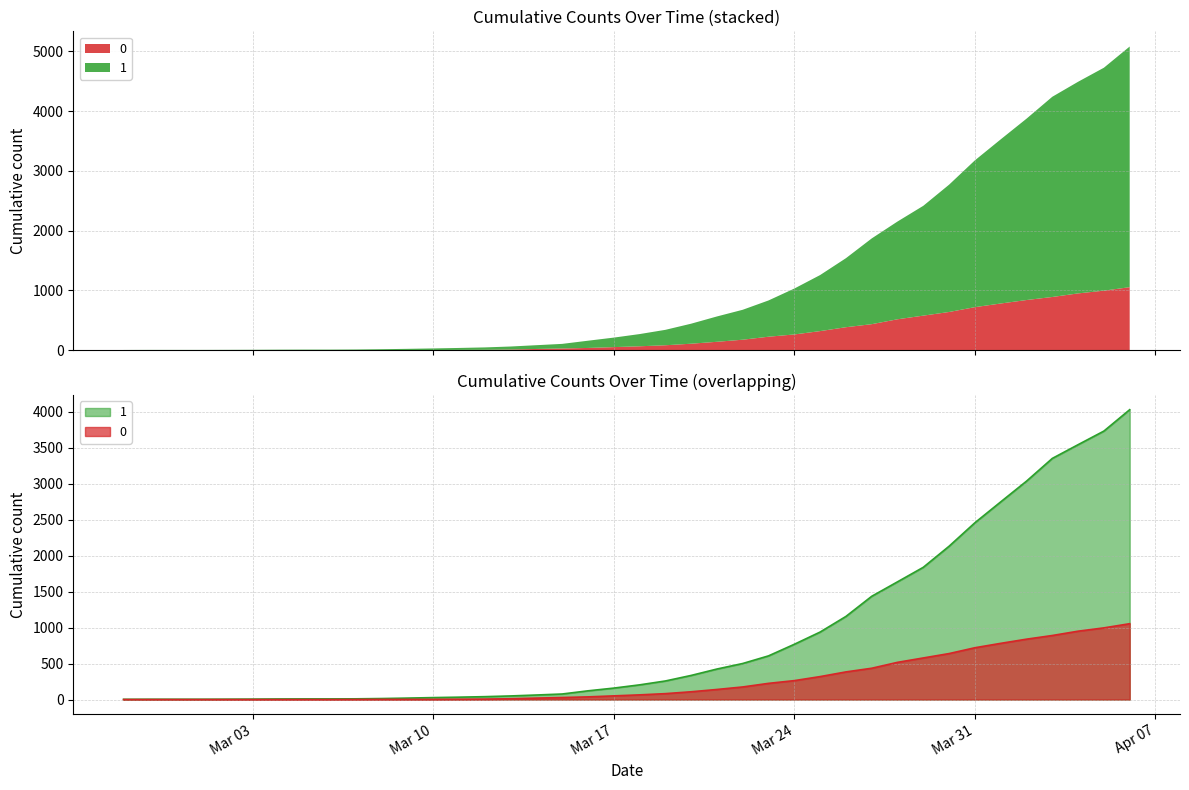

What is the sum of the 1 values at 2020-03-08 and 2020-03-14?

77